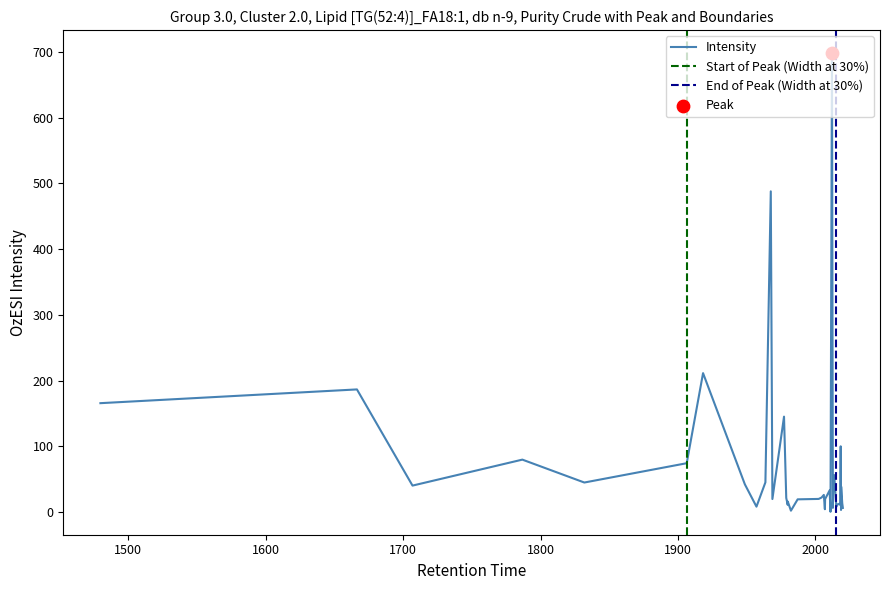

What is the change in value from 47 to 55?

-38.5